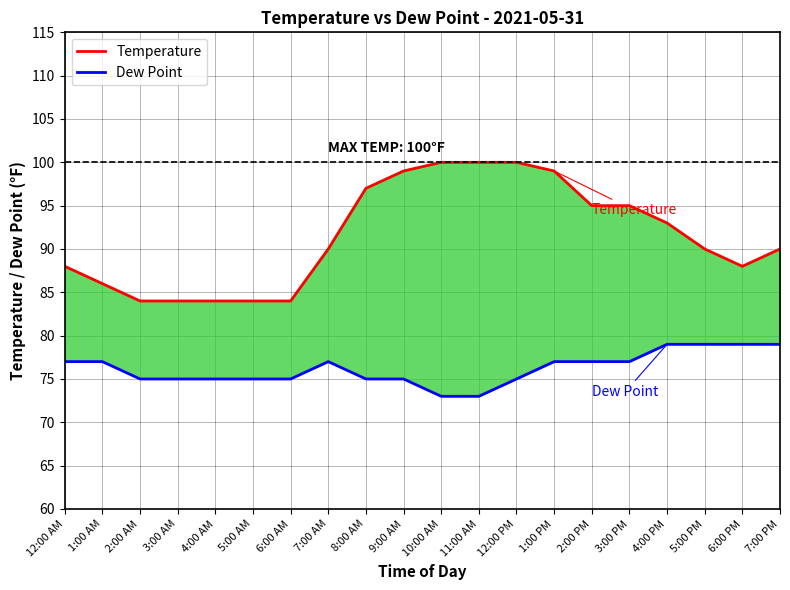

The Temperature series shows 55 at 11:00 AM. True or false?

False